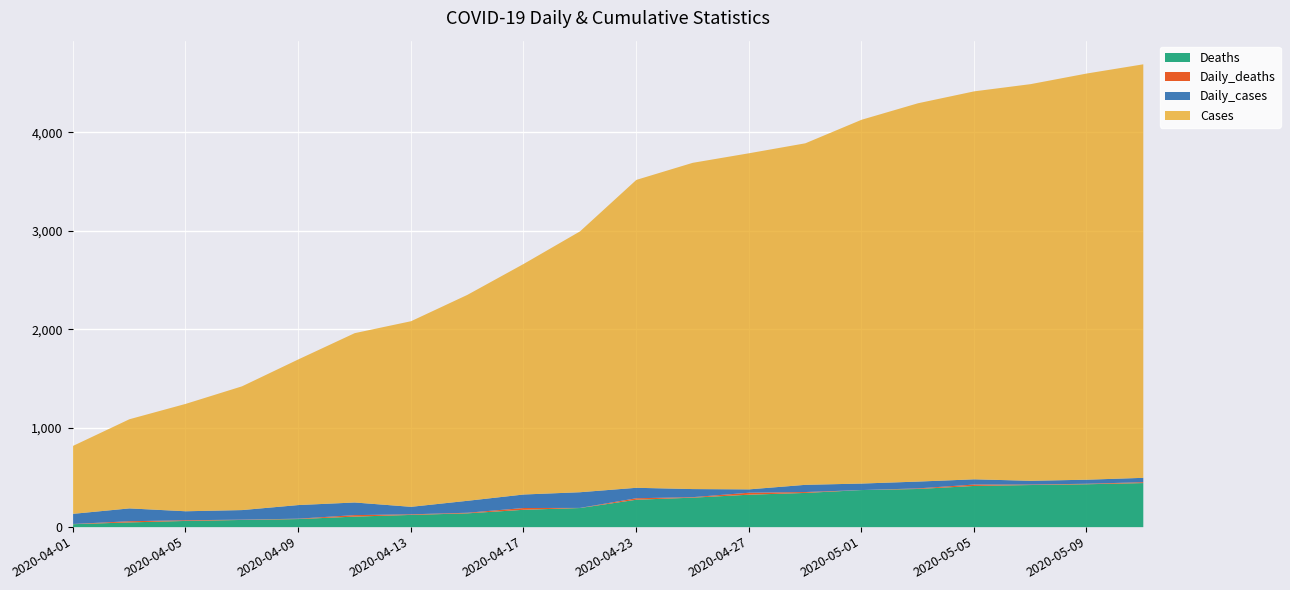

The Daily_cases series shows 132 at 2020-04-05. True or false?

False